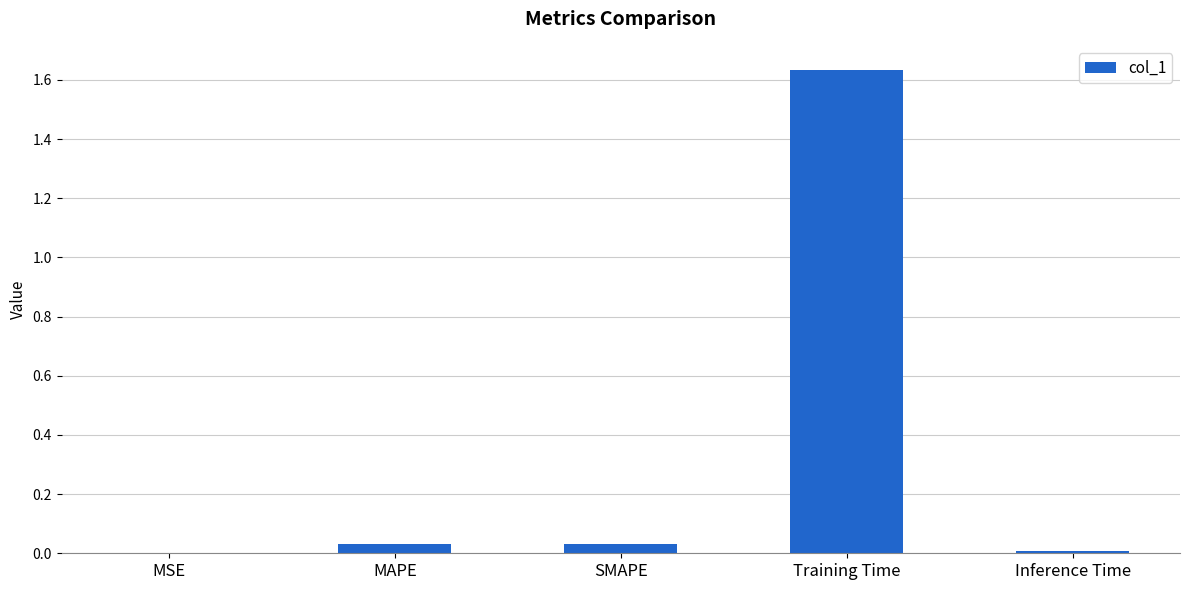

True or false: the data shows 2.7 at Training Time.

False